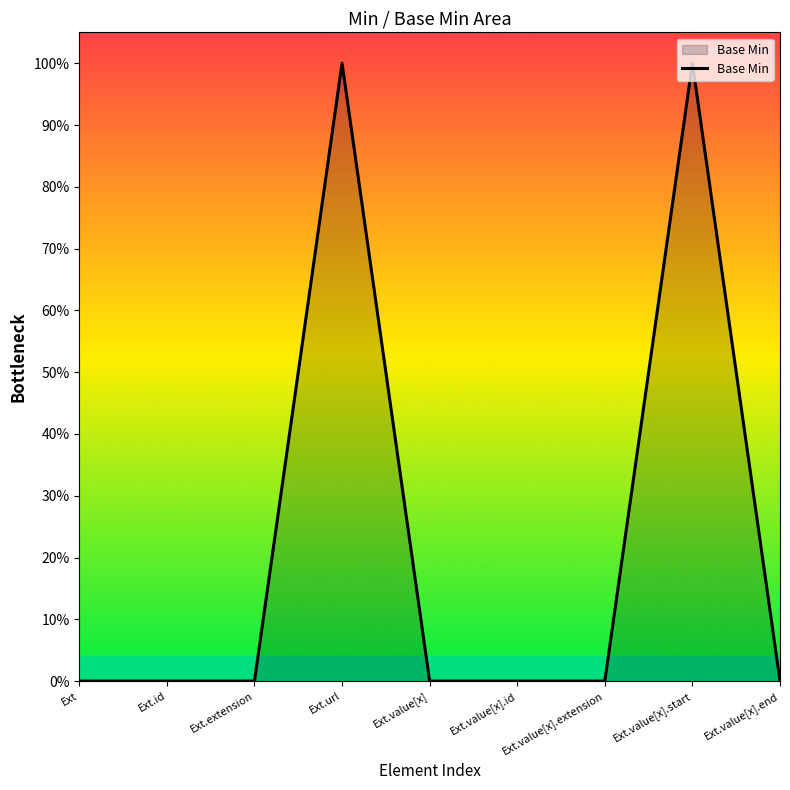

True or false: there are more than 1 points higher than both neighbors.

True